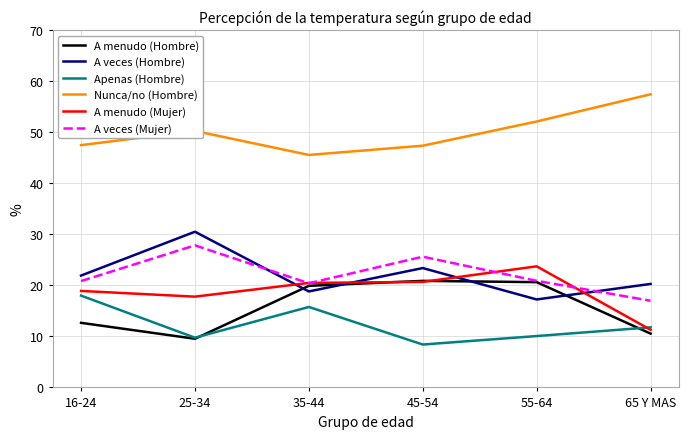

What value does the Nunca/no (Hombre) series have at 25-34?

50.2